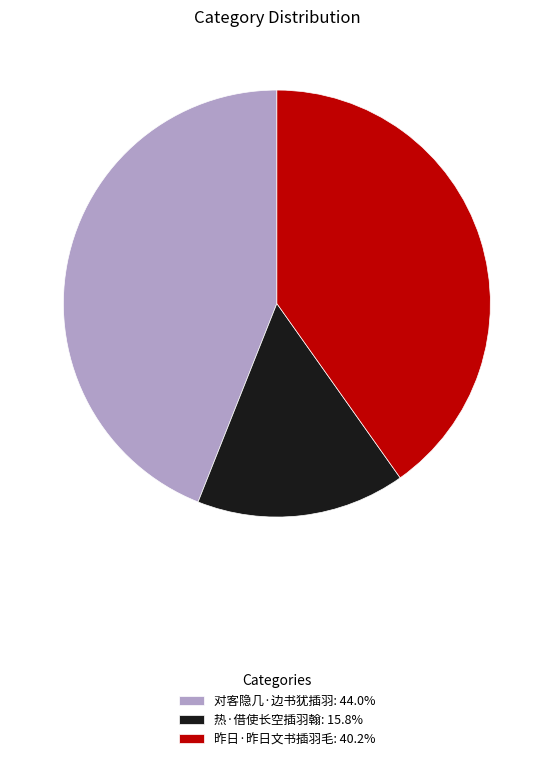

Approximately how many times larger is the value at 热·借使长空插羽翰: 15.8% compared to 对客隐几·边书犹插羽: 44.0%?

0.4